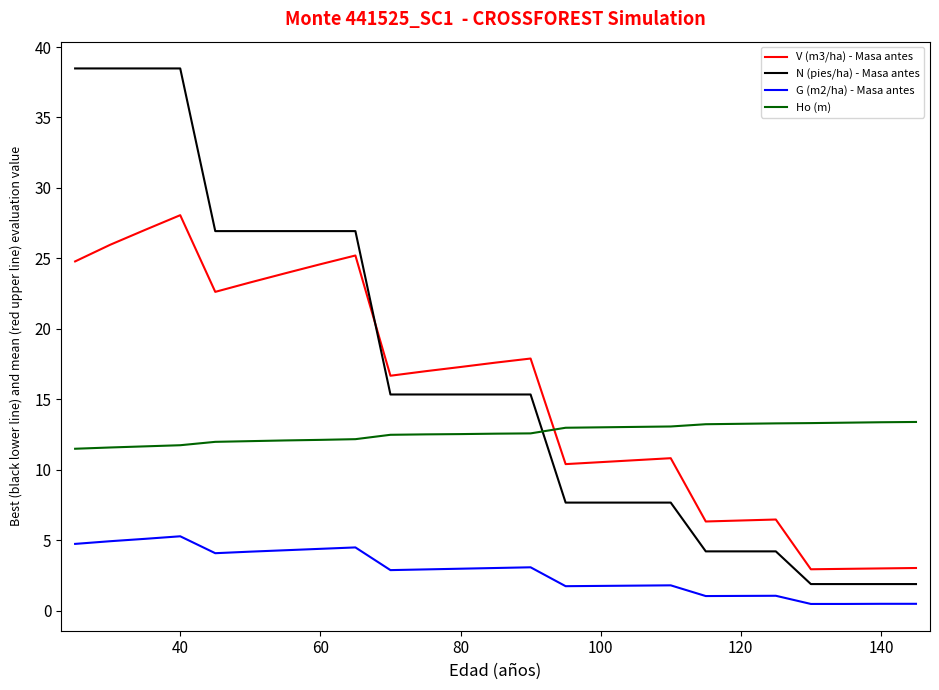

List the series in order of their peak value, highest first.

N (pies/ha) - Masa antes, V (m3/ha) - Masa antes, Ho (m), G (m2/ha) - Masa antes